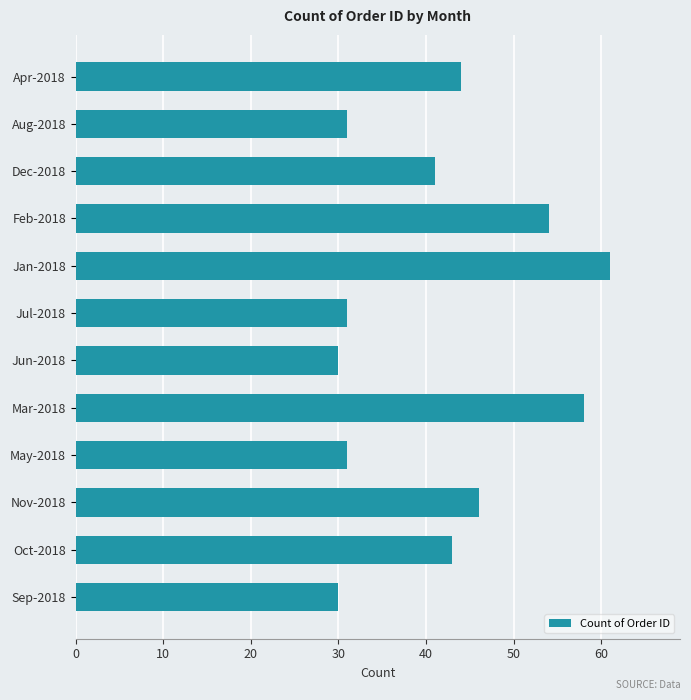

Are the bars horizontal?

Yes